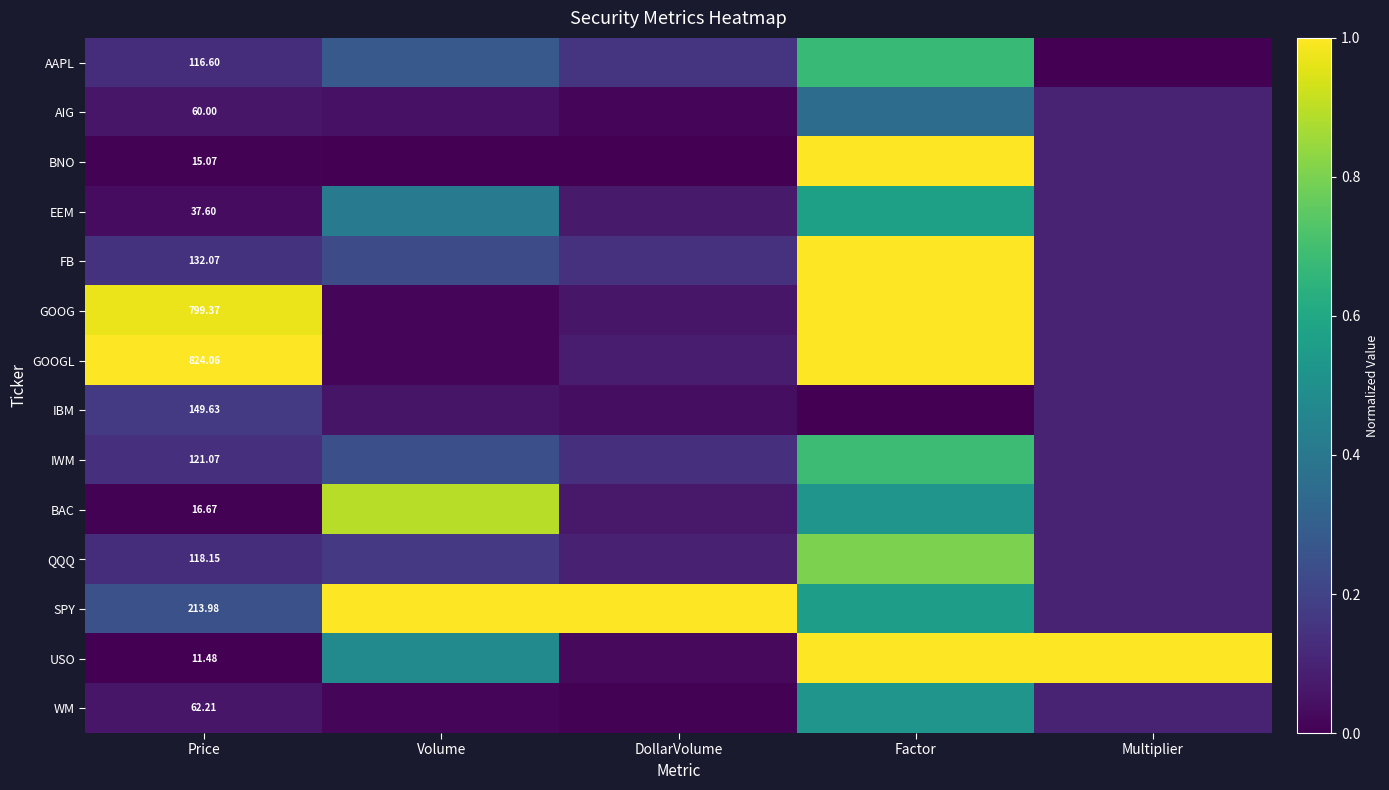

At Price, list the series in order from largest to smallest.

GOOGL, GOOG, SPY, IBM, FB, IWM, QQQ, AAPL, WM, AIG, EEM, BAC, BNO, USO